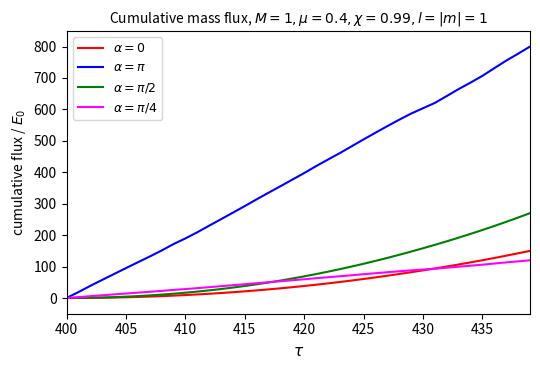

How many lines are shown in the chart?

4